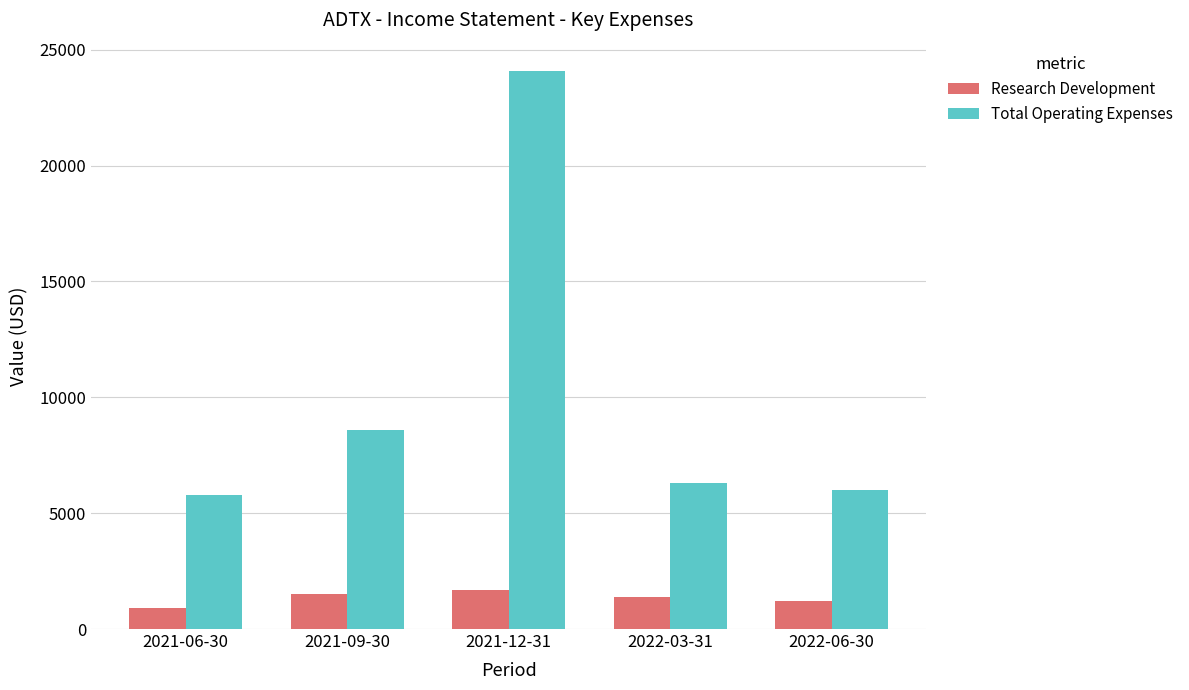

Is the value of Research Development at 2021-09-30 greater than the value of Total Operating Expenses at 2021-12-31?

No